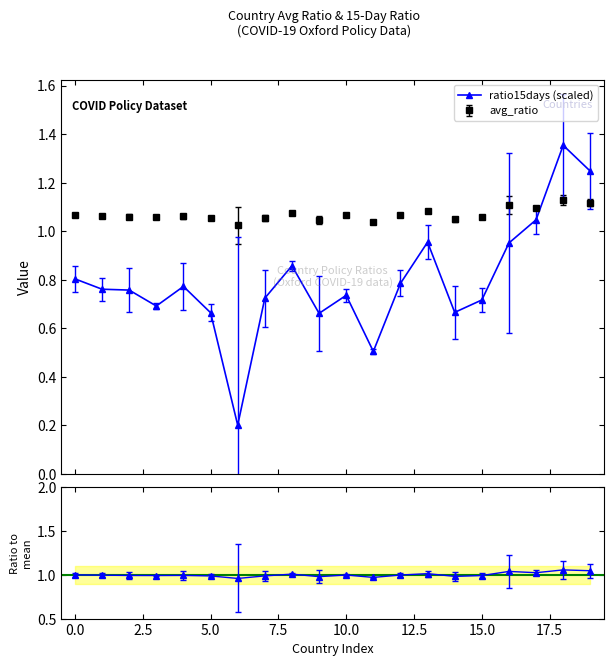

What is the value of the ratio15days (scaled) point at the 10th from the left?

0.7